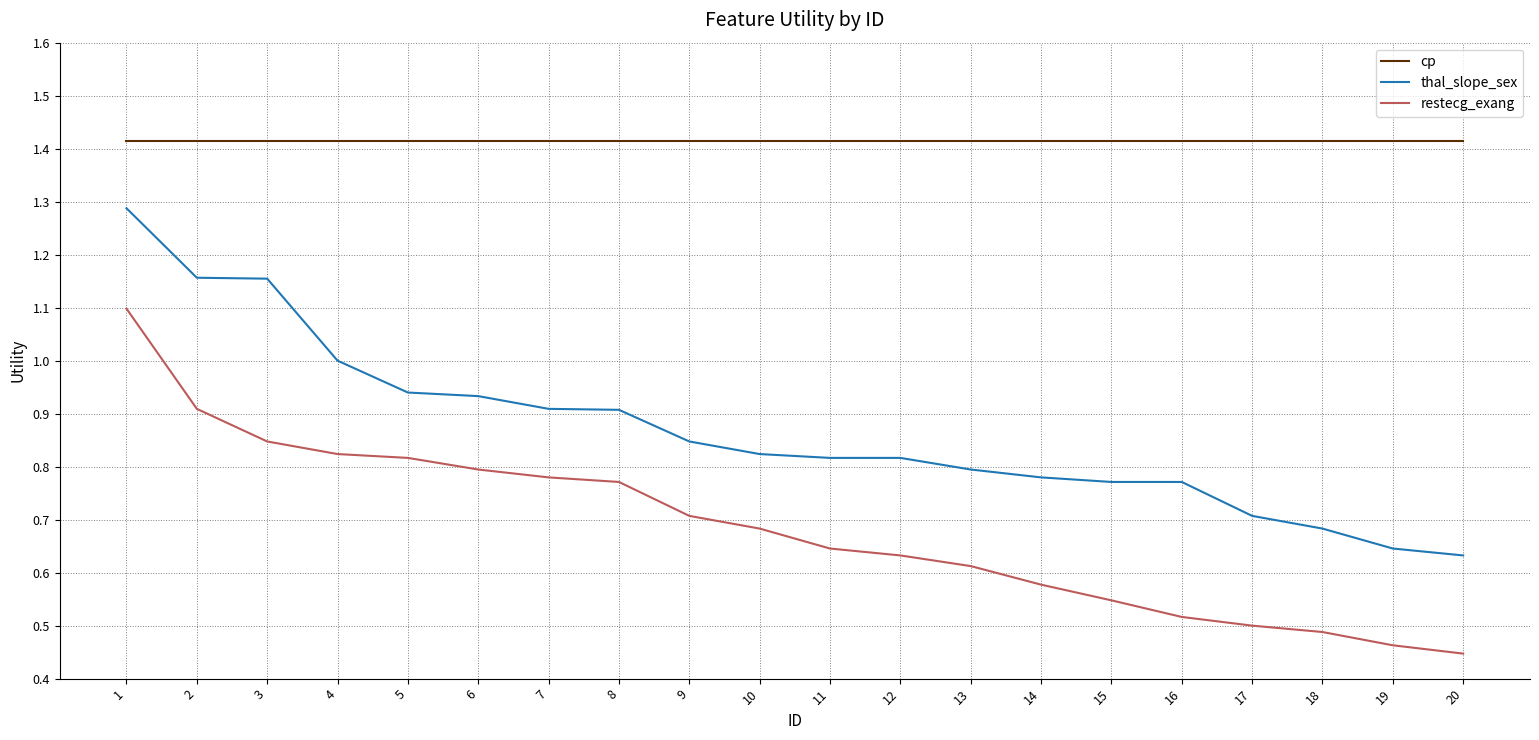

Between 5 and 9, which series saw the biggest shift?

restecg_exang